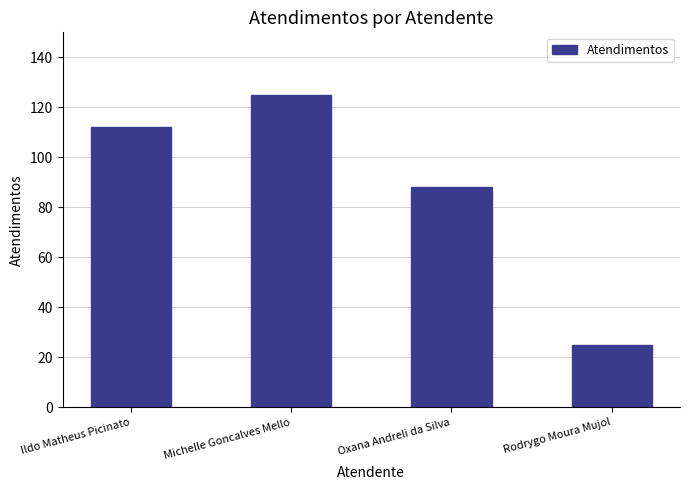

Reading left to right, what are all the values shown in this chart?

112	125	88	25